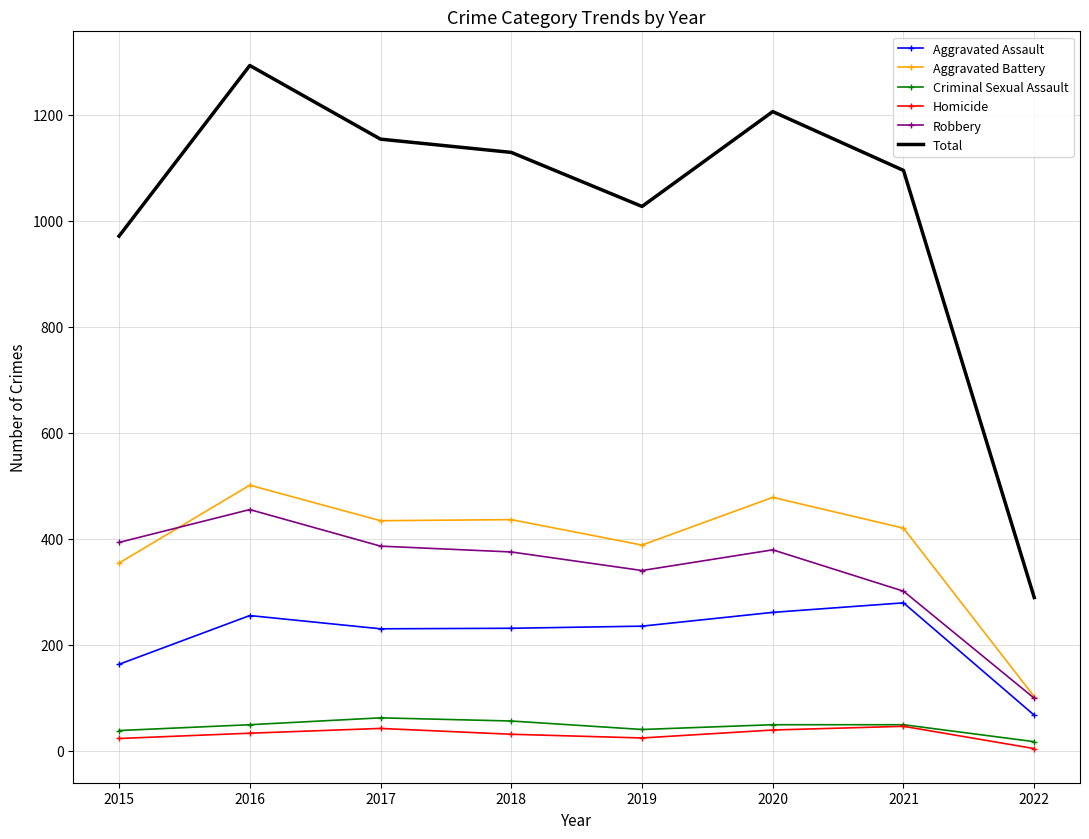

At which category does the chart reach its peak across all series?

2016